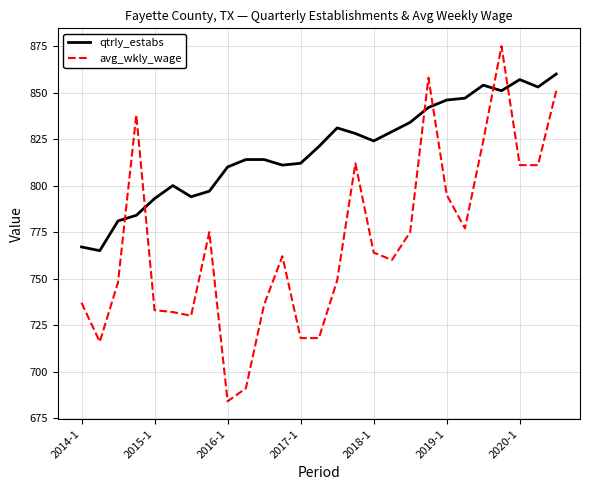

Rank the series by their maximum value, from lowest to highest.

qtrly_estabs, avg_wkly_wage